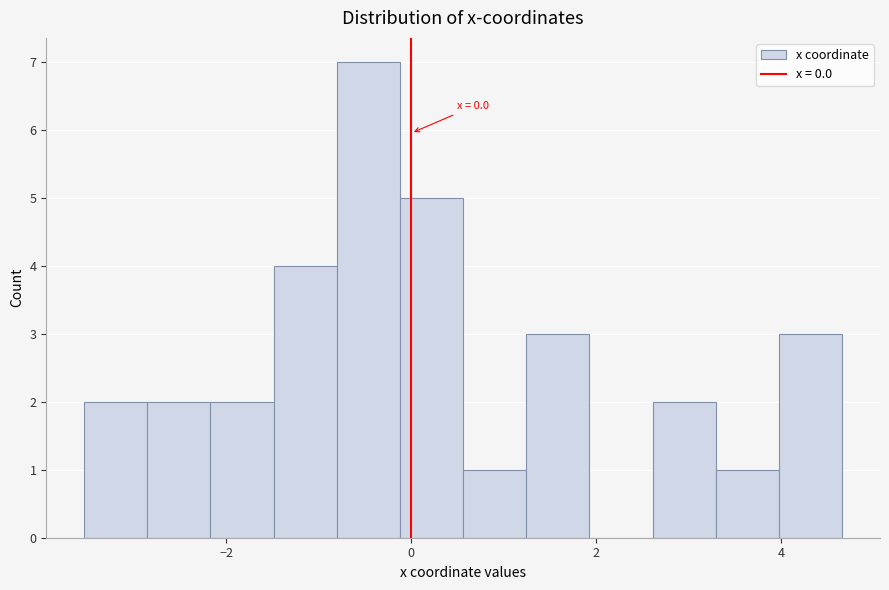

Read against the x-axis, roughly where is the centre of the tallest bar?

-0.4